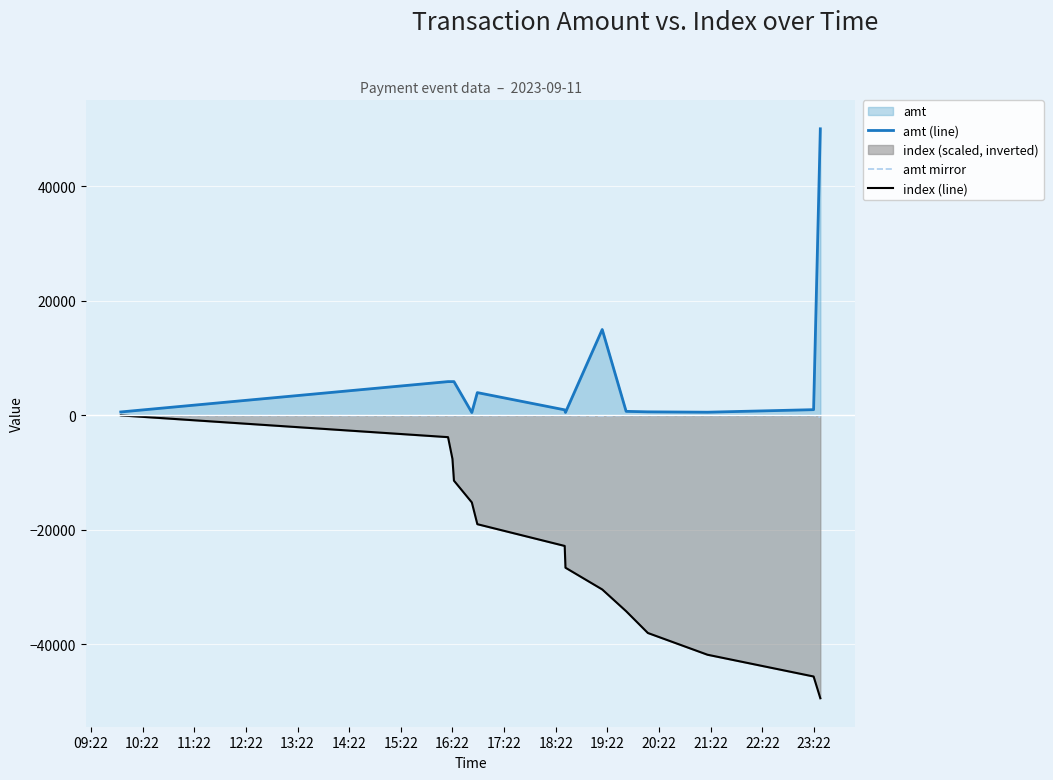

What is the maximum value for amt (line)?

50050.0